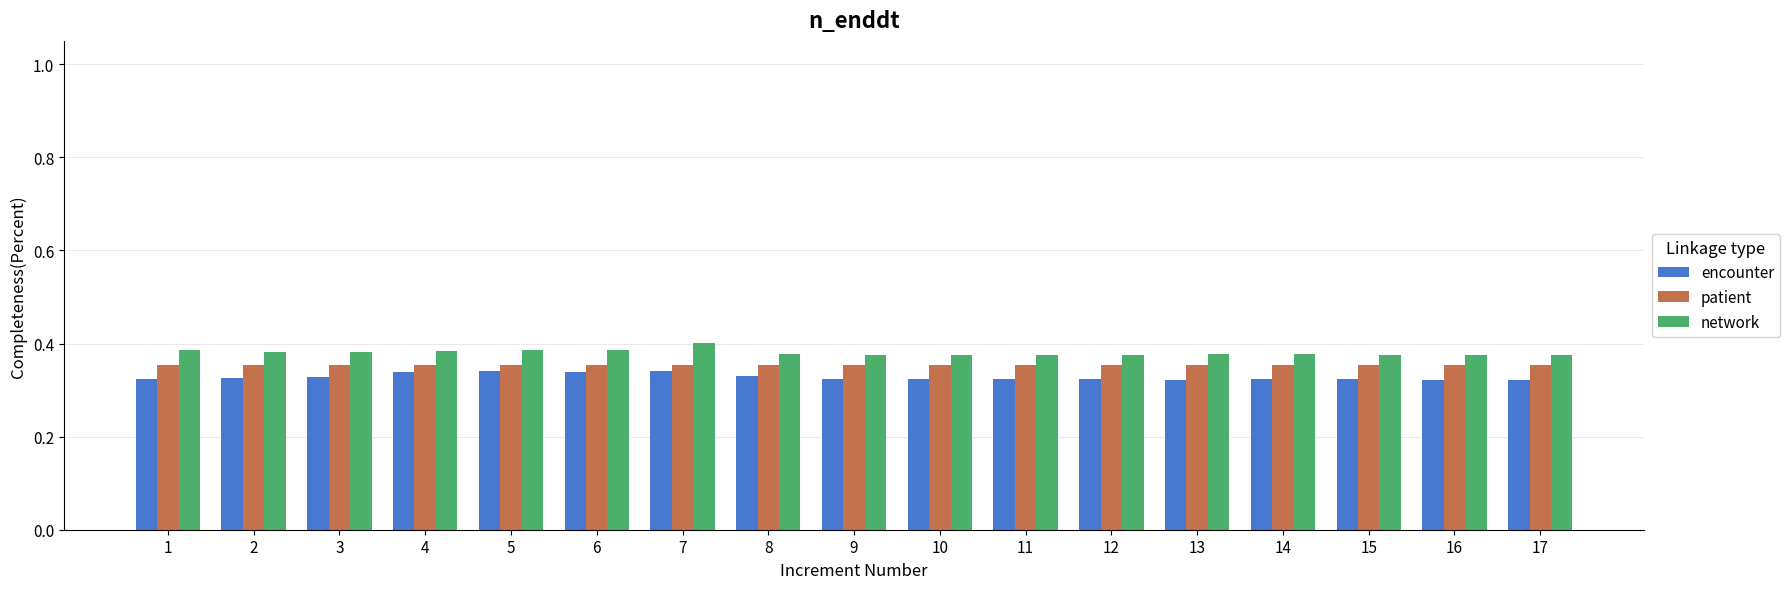

What is the sum of the encounter values at 1 and 10?

0.6